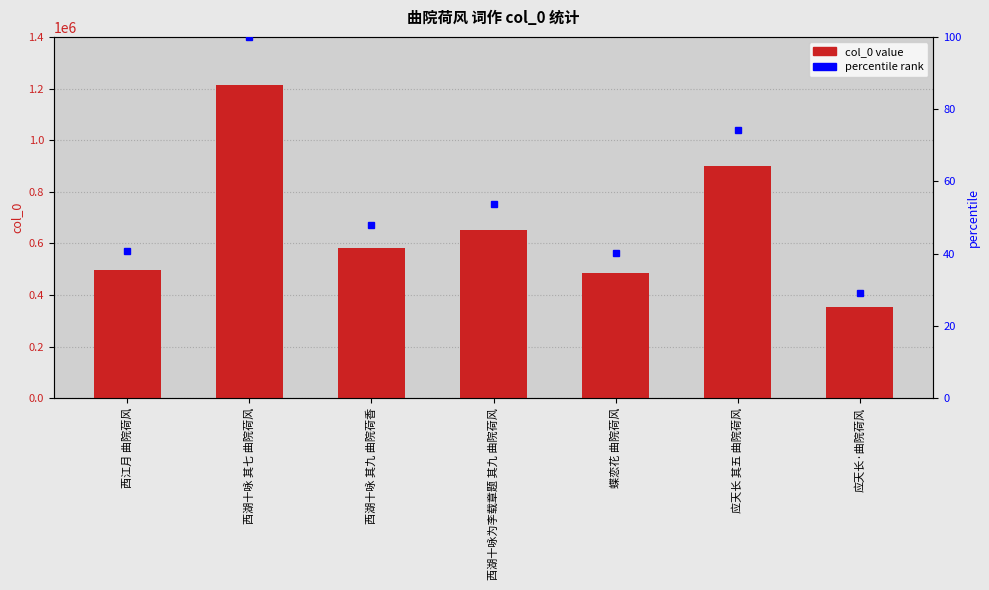

Reading right to left, transcribe all the data shown in this chart.

应天长·曲院荷风=352599	应天长 其五 曲院荷风=900067	蝶恋花 曲院荷风=486780	西湖十咏为李载章题 其九 曲院荷风=653901	西湖十咏 其九 曲院荷香=582144	西湖十咏 其七 曲院荷风=1213882	西江月 曲院荷风=495761